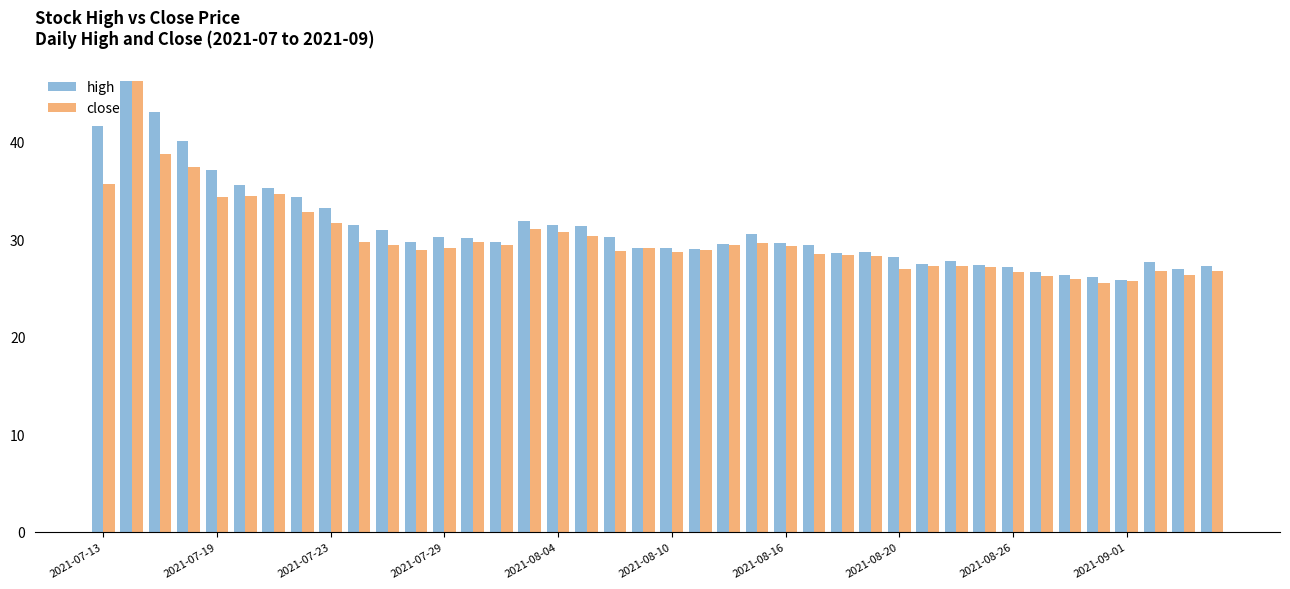

What is the average value of the high series?

31.1